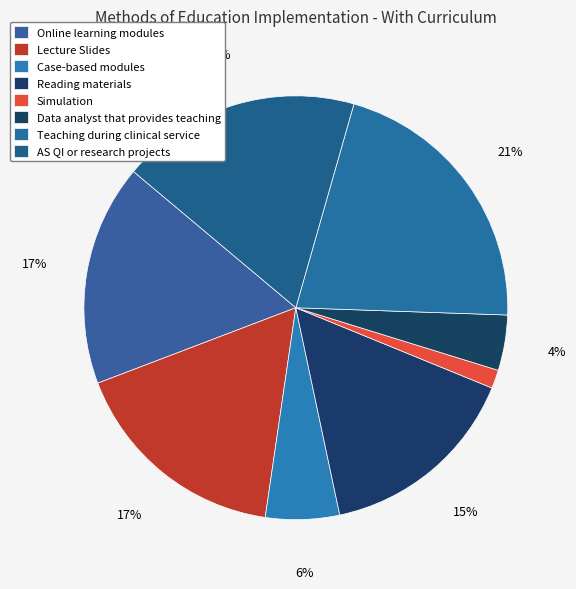

To the nearest percent, what is the combined percentage of Simulation and Case-based modules?

7%